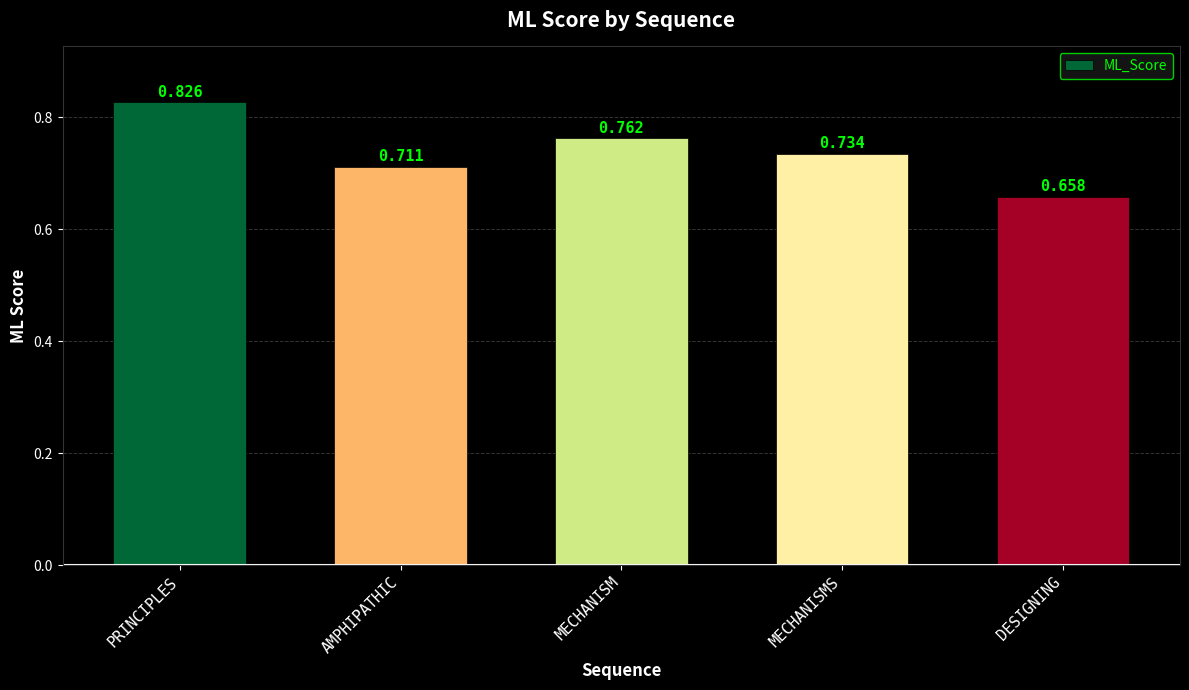

Which label corresponds to the largest value in the chart?

PRINCIPLES